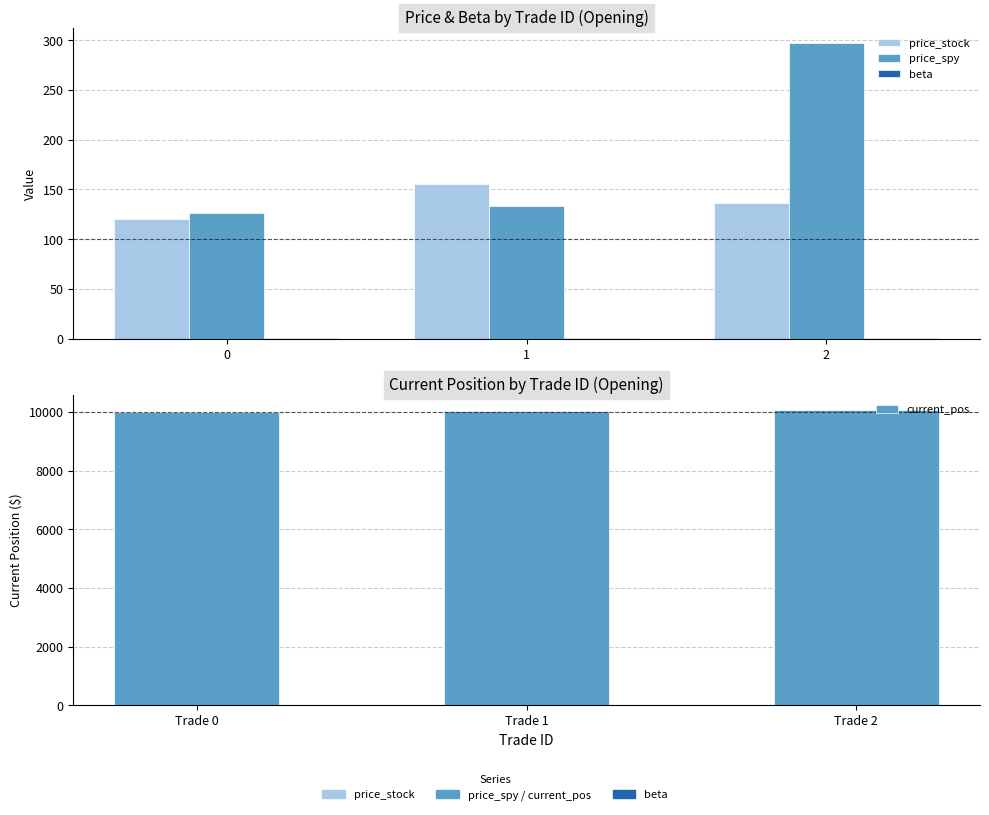

What is the value of the price_stock bar at the 1st from the left?

120.2